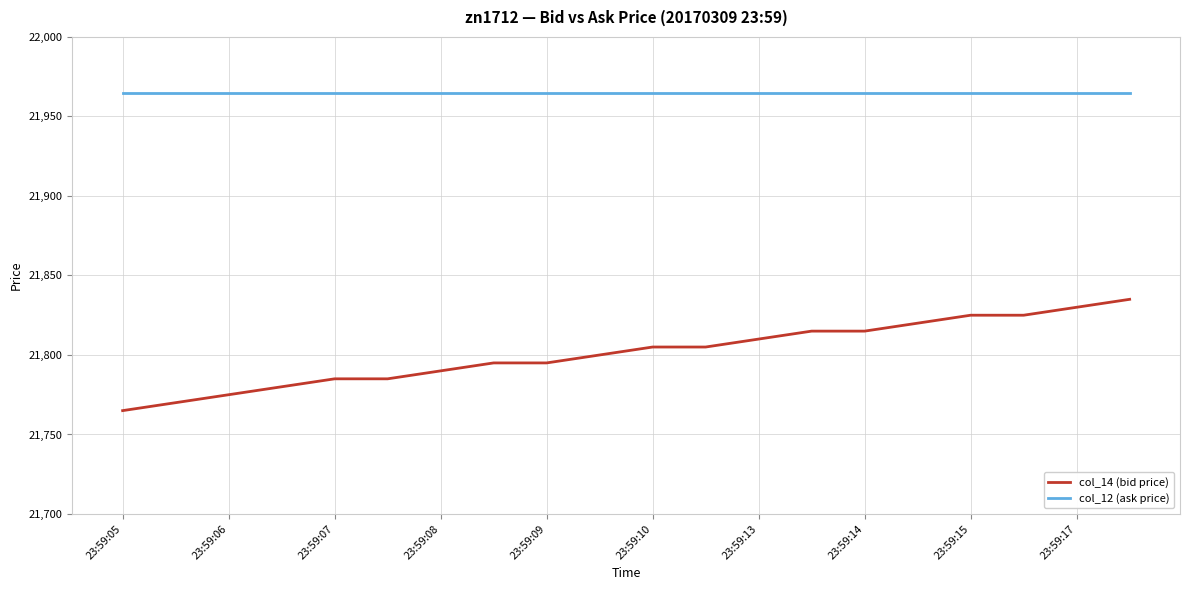

True or false: col_14 (bid price) and col_12 (ask price) cross at least once.

False